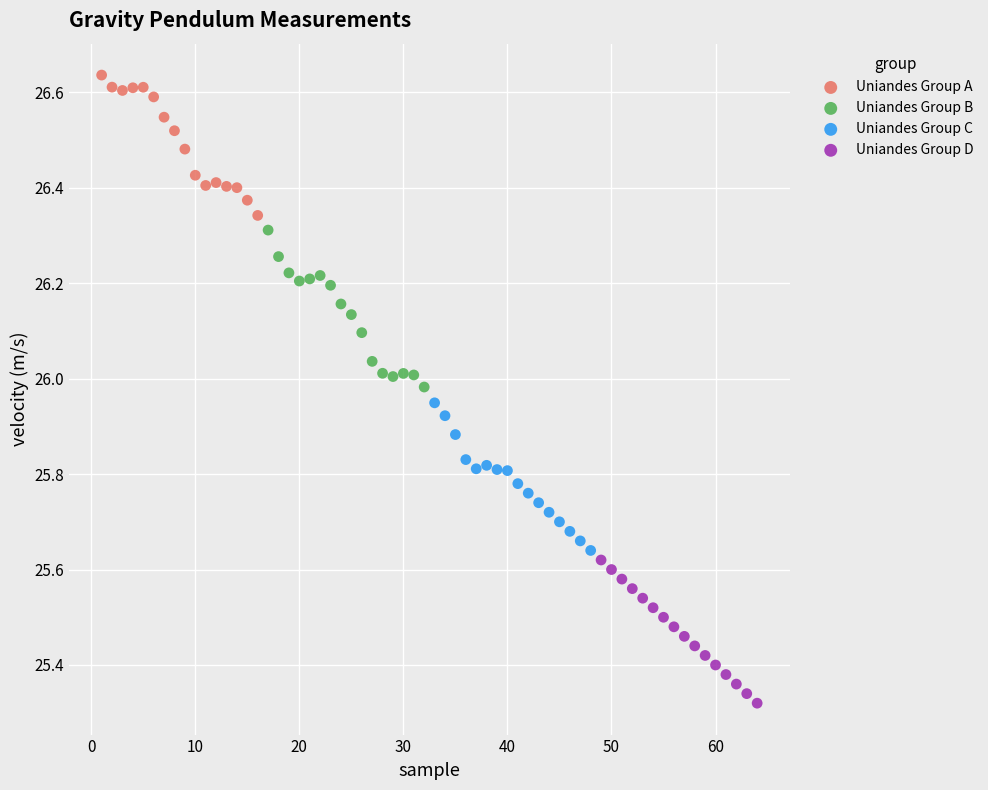

Which series contains the lowest Y value?

Uniandes Group D